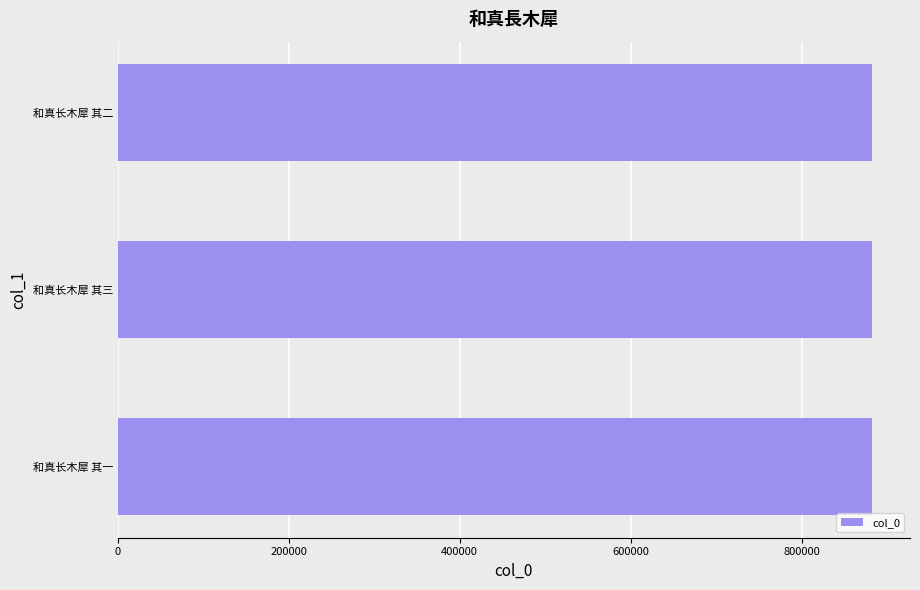

What is the approximate value at 和真长木犀 其一?

882621